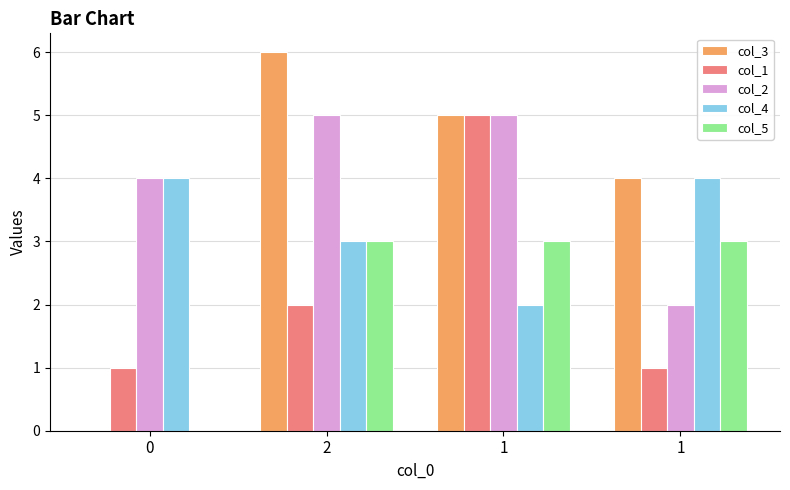

Is it true that col_4 equals 4 at 0?

True